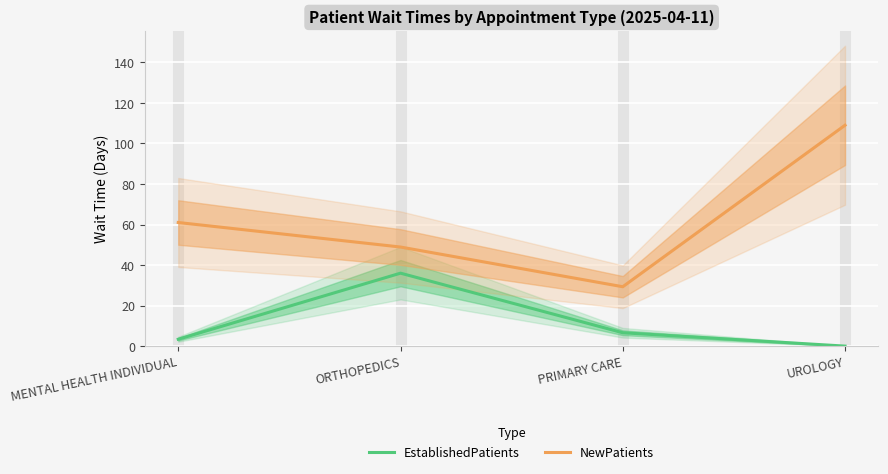

List the series in order of their peak value, lowest first.

EstablishedPatients, NewPatients